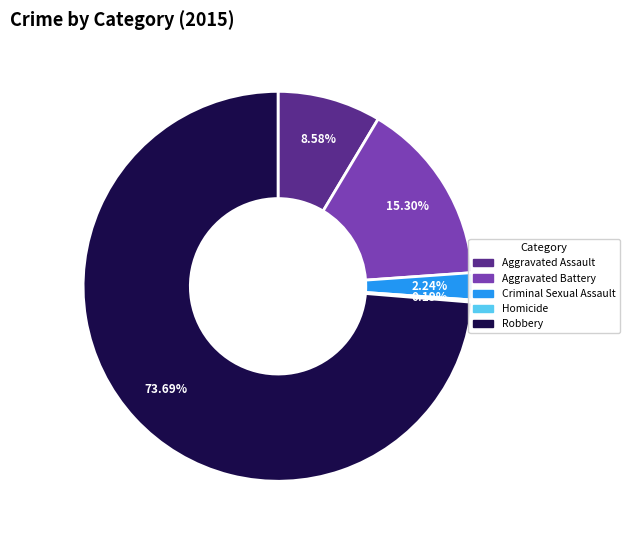

To the nearest percent, what is the average slice percentage?

20%